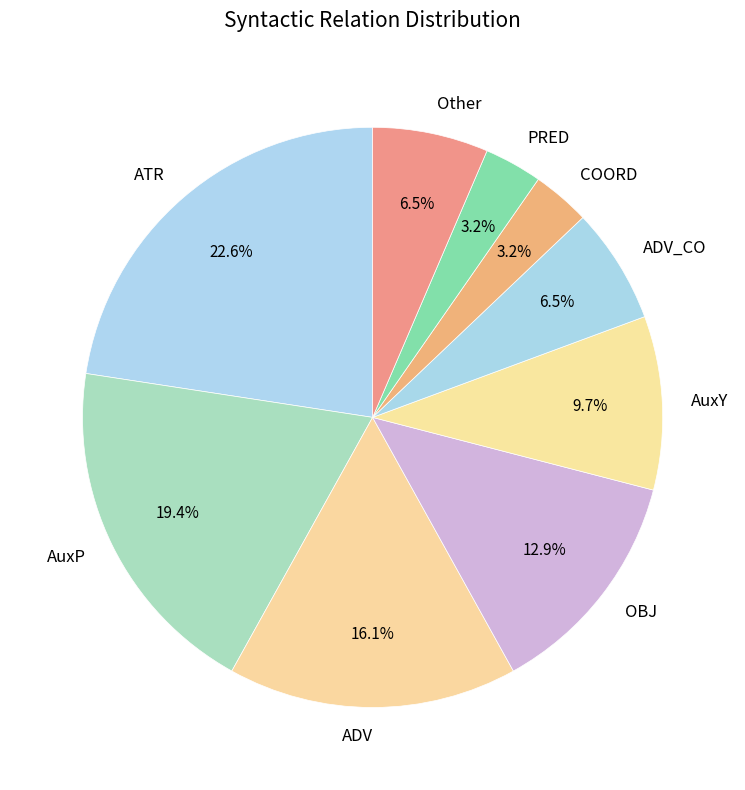

Does any single category account for the majority?

No